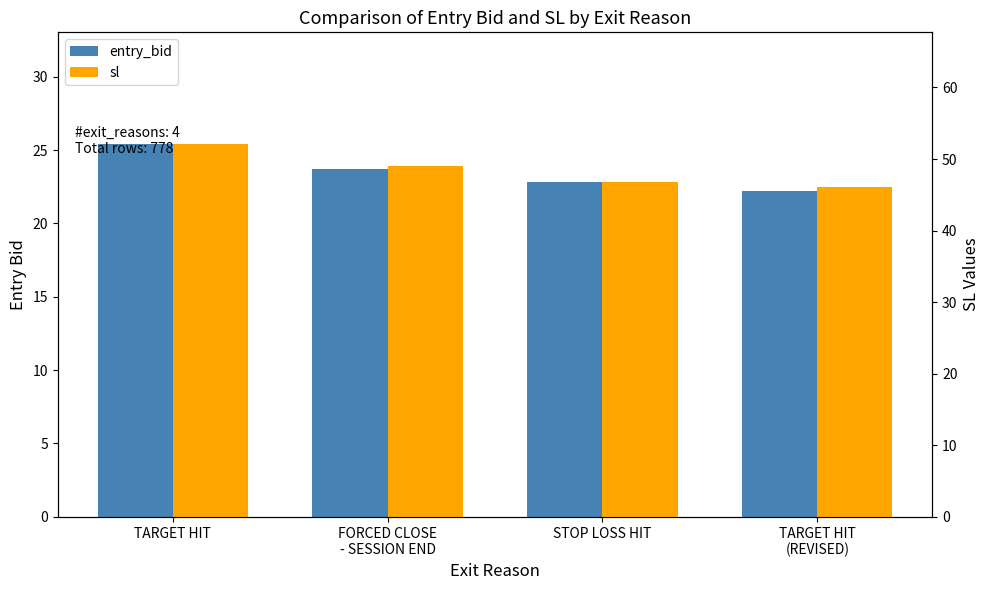

Which category has the highest value in the sl series?

TARGET HIT